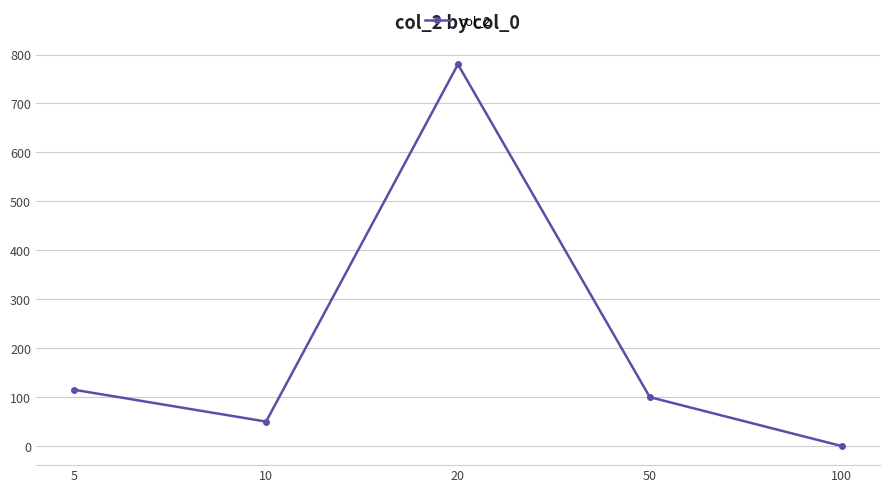

What is the maximum value shown in the chart?

780